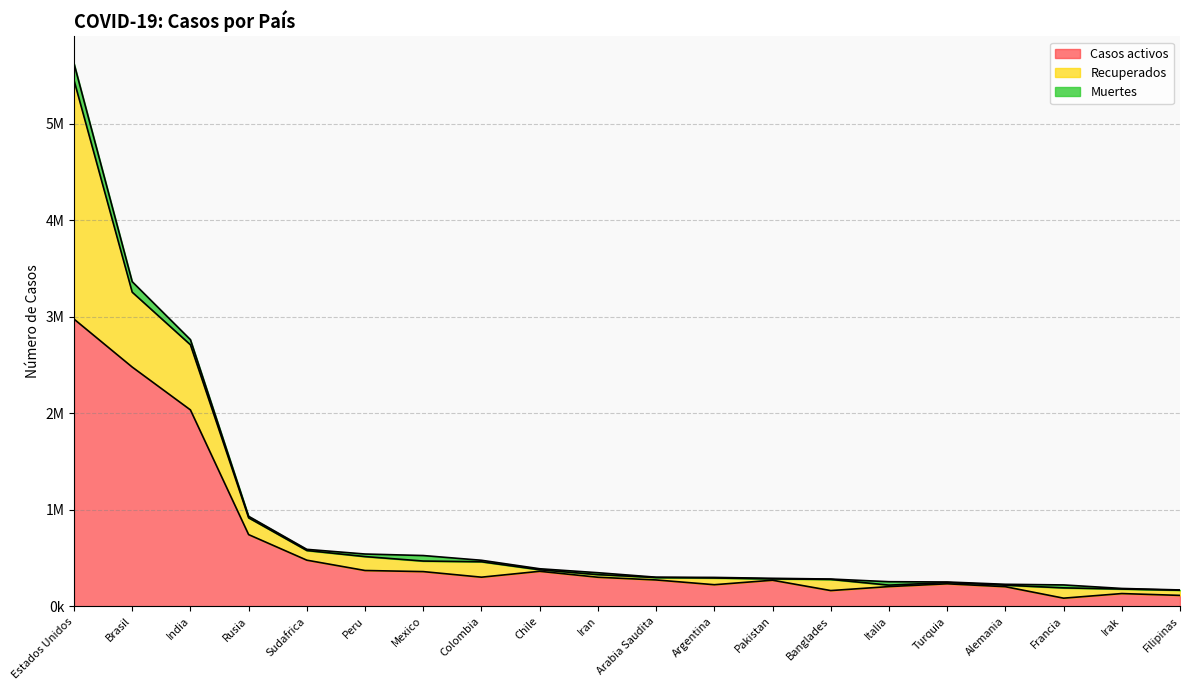

What is the greatest value displayed?

2975698